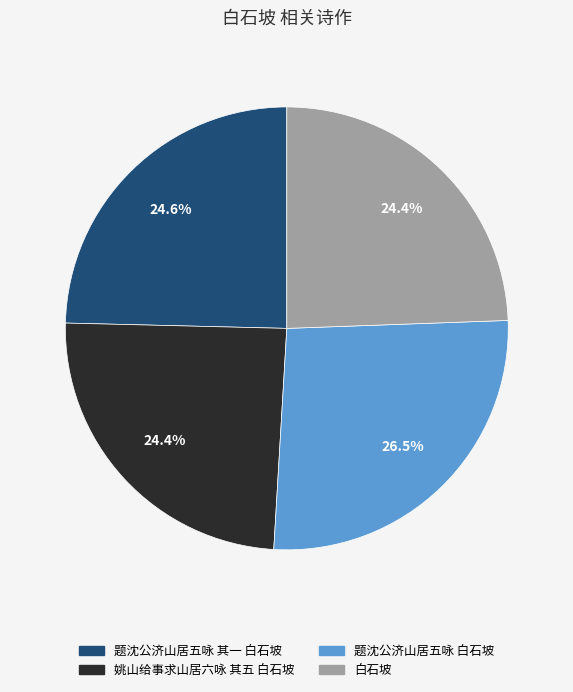

To the nearest percent, what is the combined percentage of 题沈公济山居五咏 白石坡 and 姚山给事求山居六咏 其五 白石坡?

51%